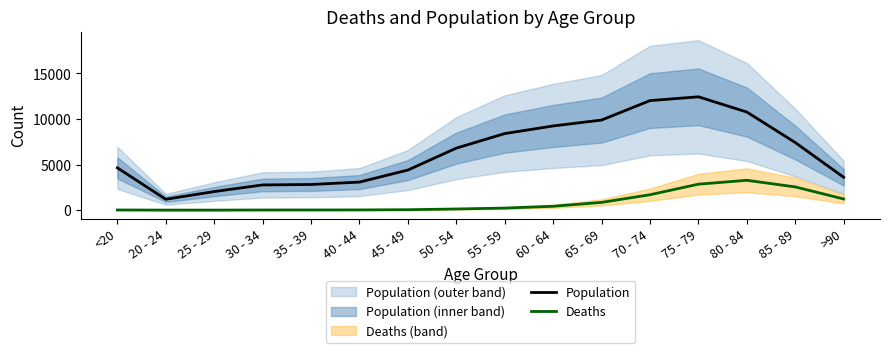

True or false: Deaths and Population intersect in this chart.

False